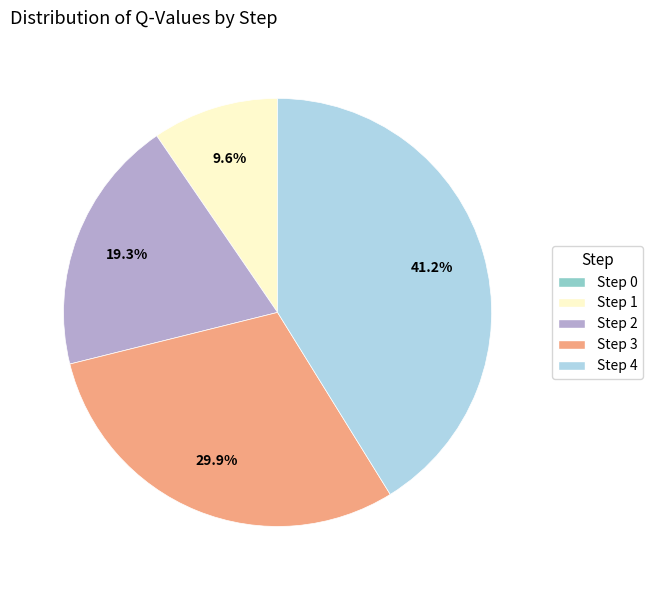

Which has a higher value, Step 3 or Step 1?

Step 3